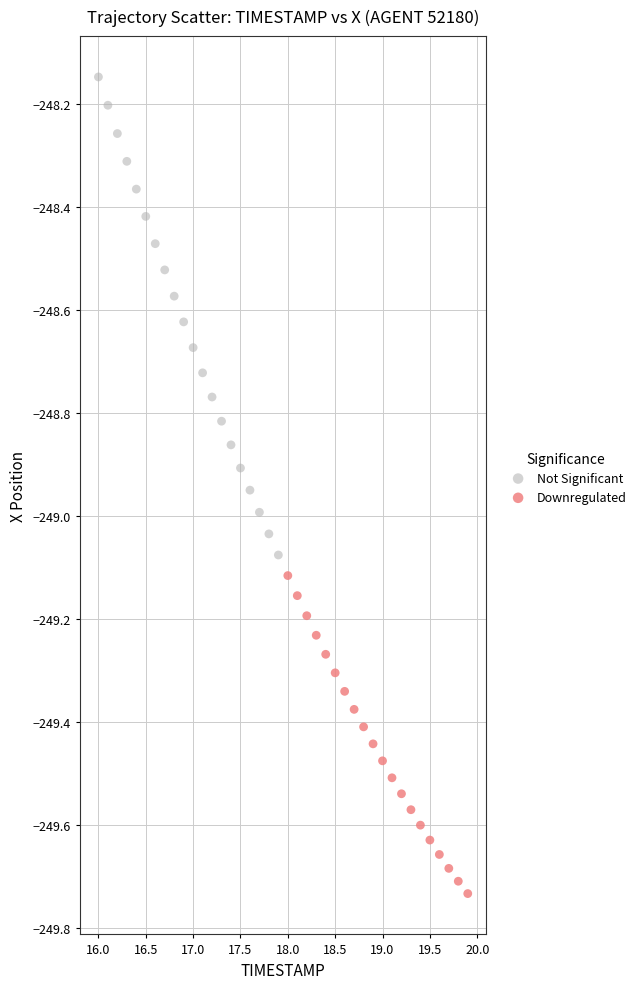

Which series has the largest Y range (max minus min)?

Not Significant